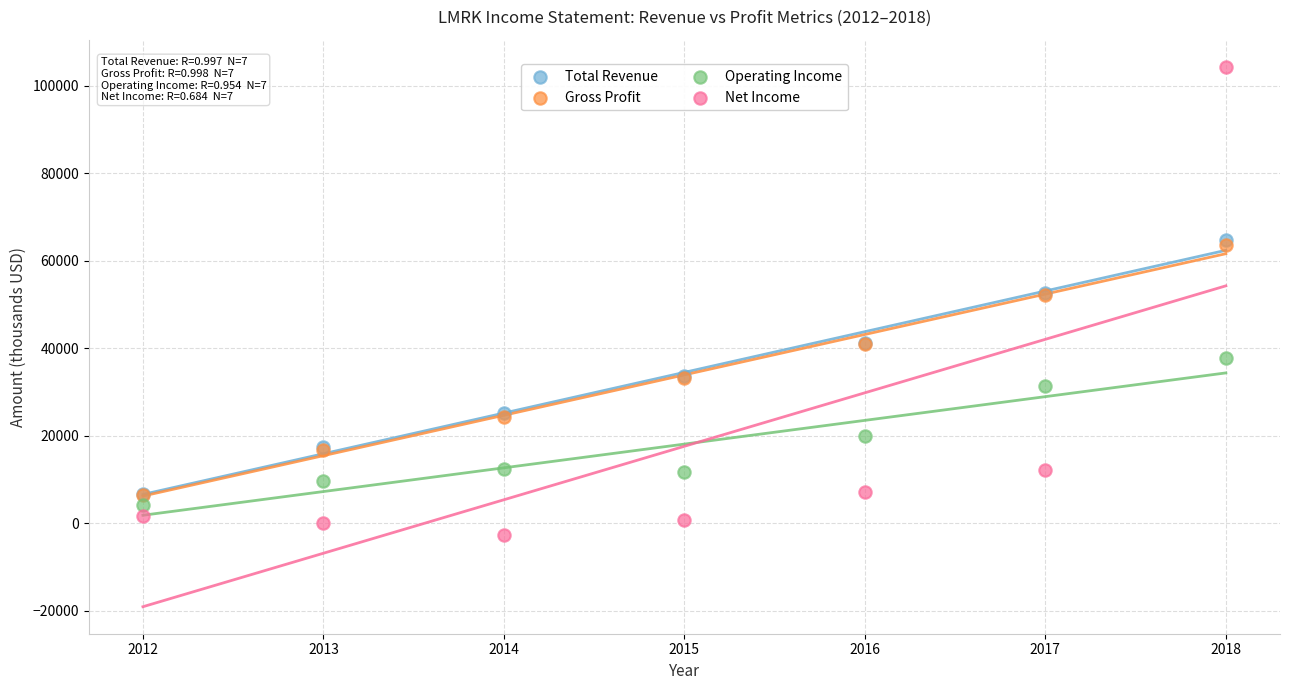

What are all the series names shown in the legend?

Total Revenue, Gross Profit, Operating Income, Net Income